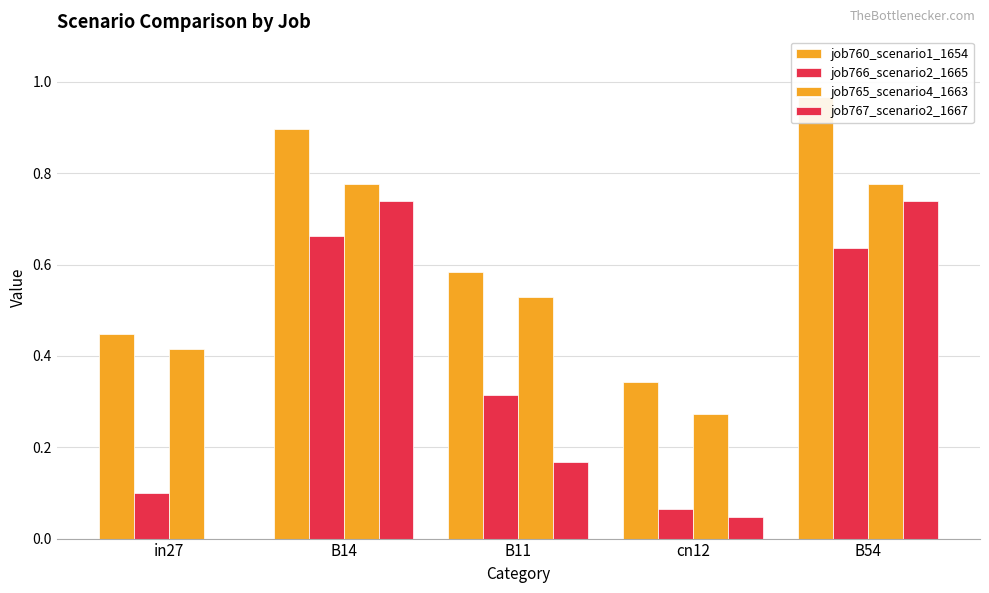

How many groups of bars are there?

5